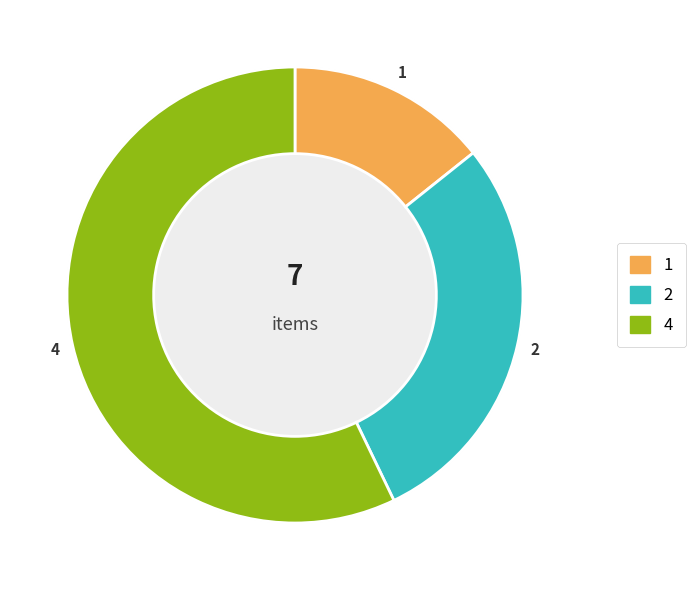

Is there any slice that represents more than half of the pie?

Yes